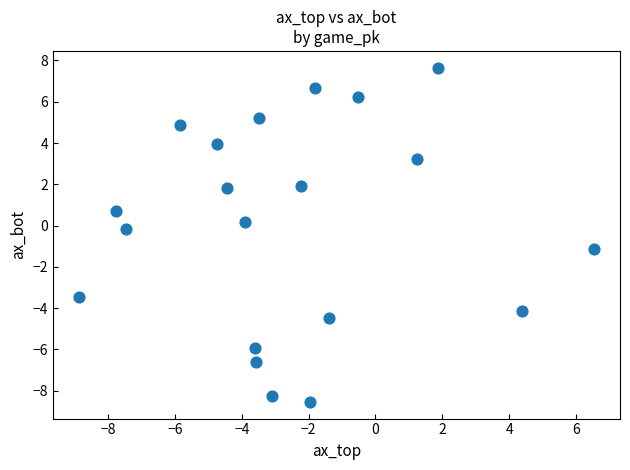

What is the range of X values (max minus min)?

15.4